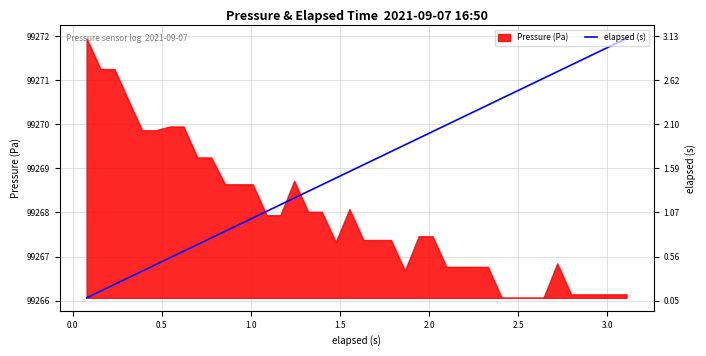

How many lines are shown in the chart?

1